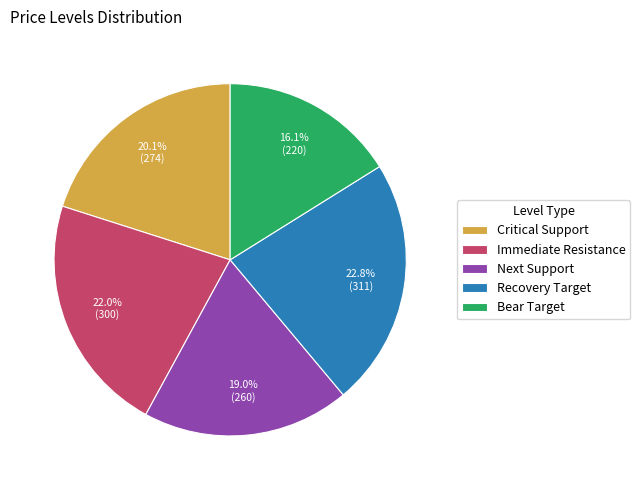

Which category has the smallest portion of the pie?

Bear Target